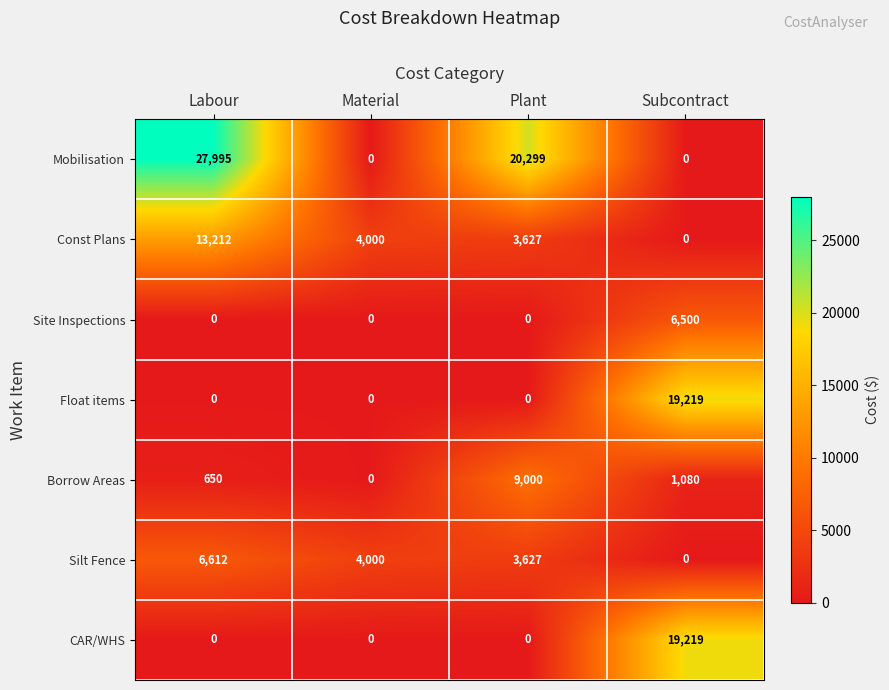

Rank the categories by Silt Fence value from highest to lowest.

Labour, Material, Plant, Subcontract